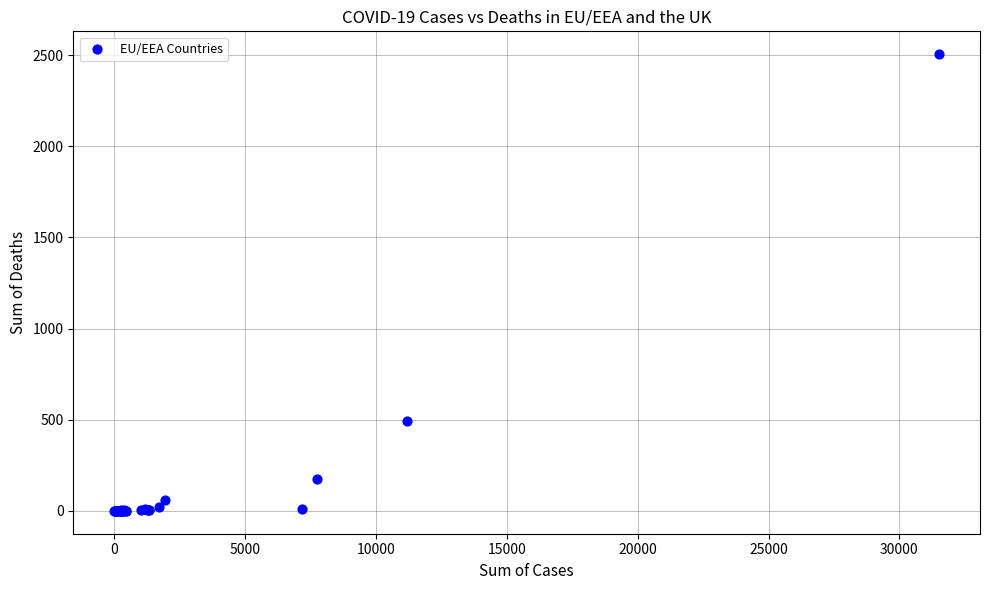

What Y value in the scatter plot is closest to 1252?

491